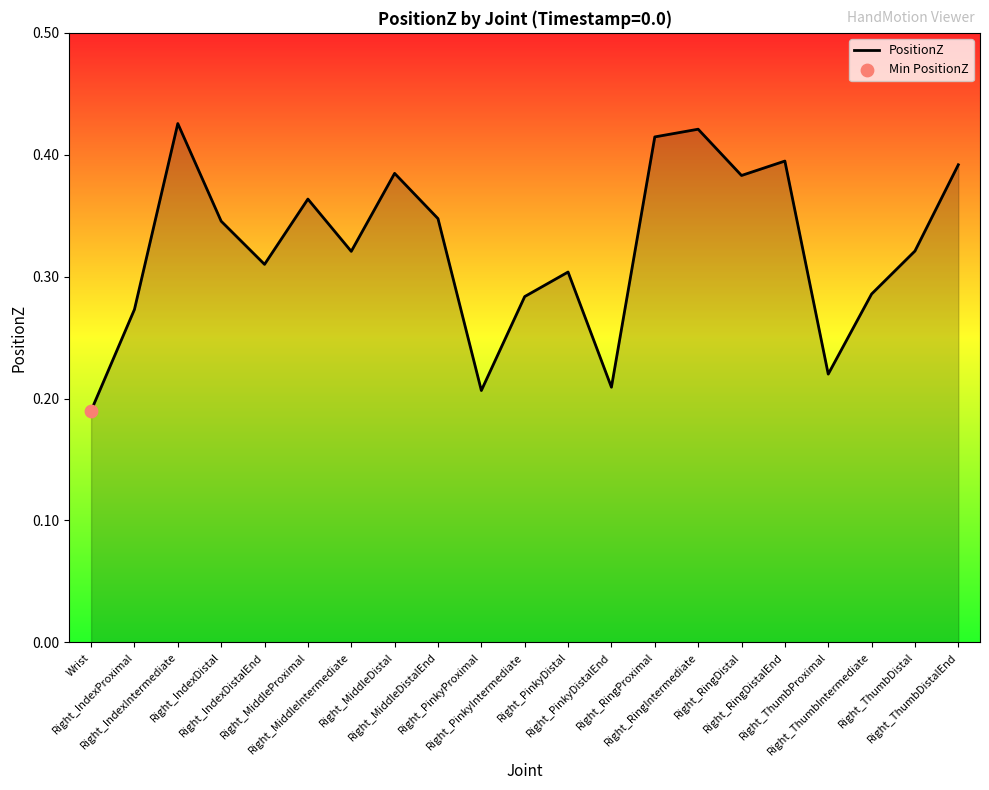

Between Right_MiddleIntermediate and Right_RingDistal, which is larger?

Right_RingDistal